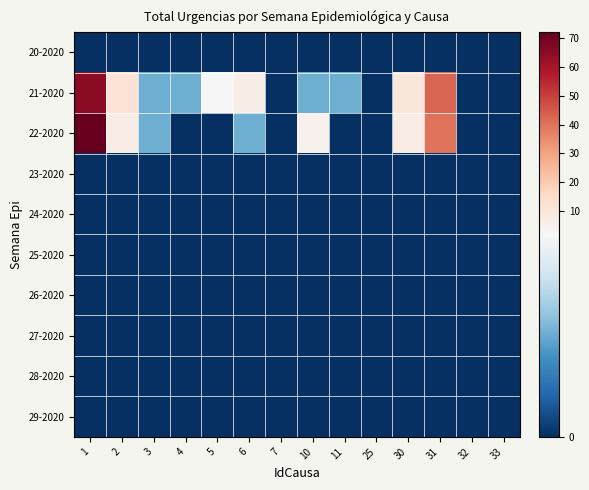

List the series in order of their peak value, highest first.

22-2020, 21-2020, 20-2020, 23-2020, 24-2020, 25-2020, 26-2020, 27-2020, 28-2020, 29-2020